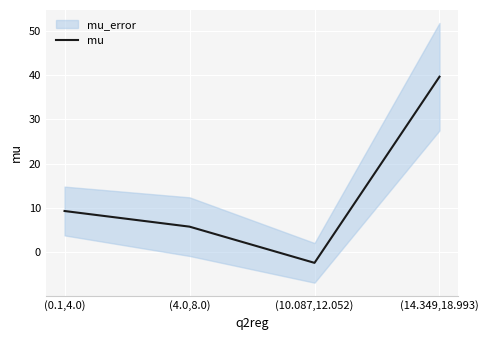

Reading left to right, extract all data points from this chart.

9.3	5.7	-2.5	39.6